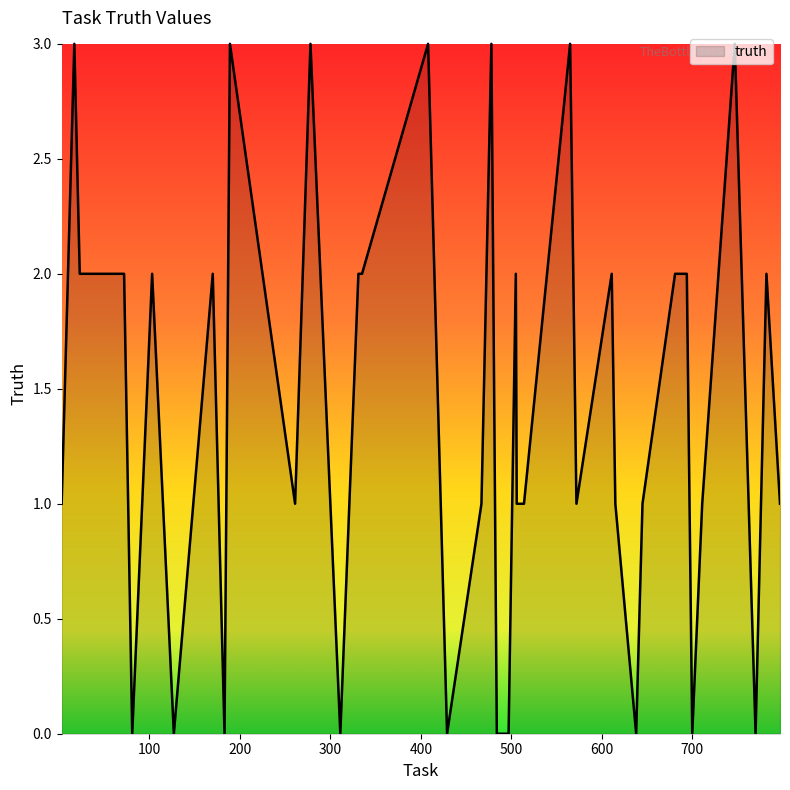

What is the greatest value displayed?

3